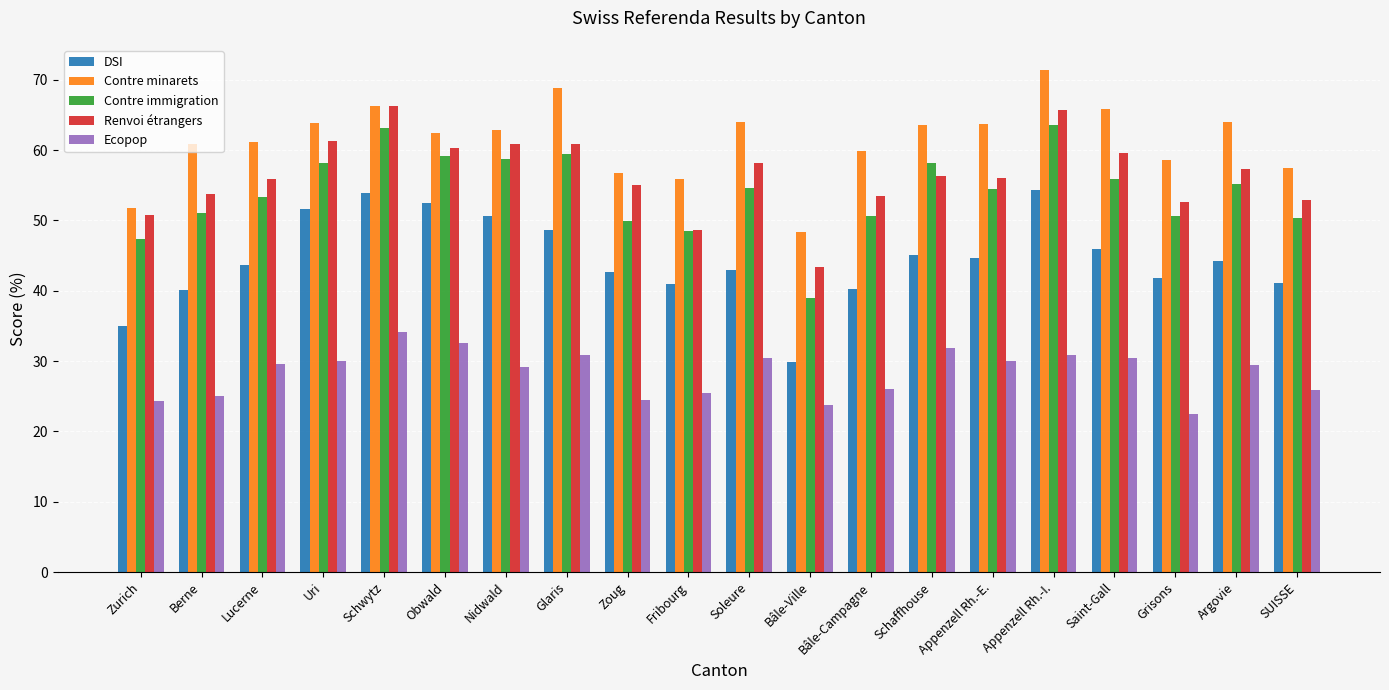

Is it true that Contre minarets equals 14.8 at Bâle-Ville?

False